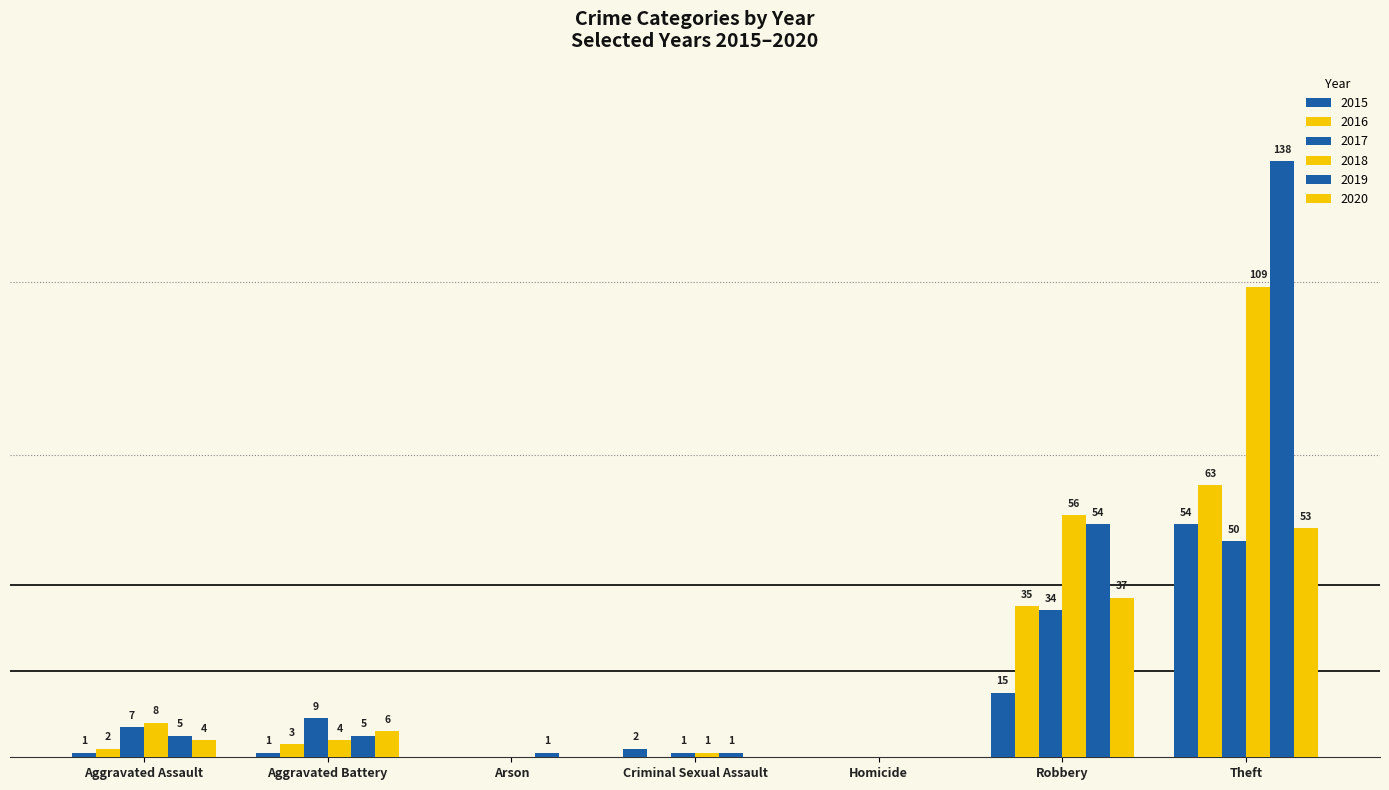

How many values in the 2015 series exceed 1?

3